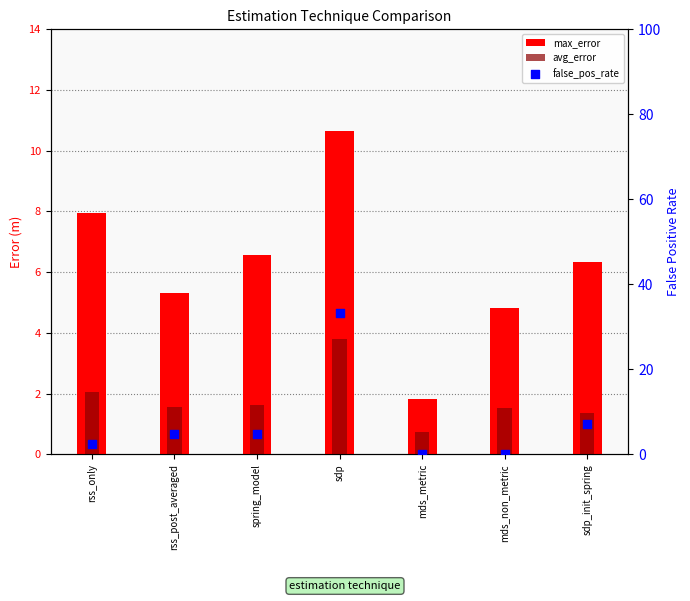

What are all the series names shown in the legend?

max_error, avg_error, false_pos_rate